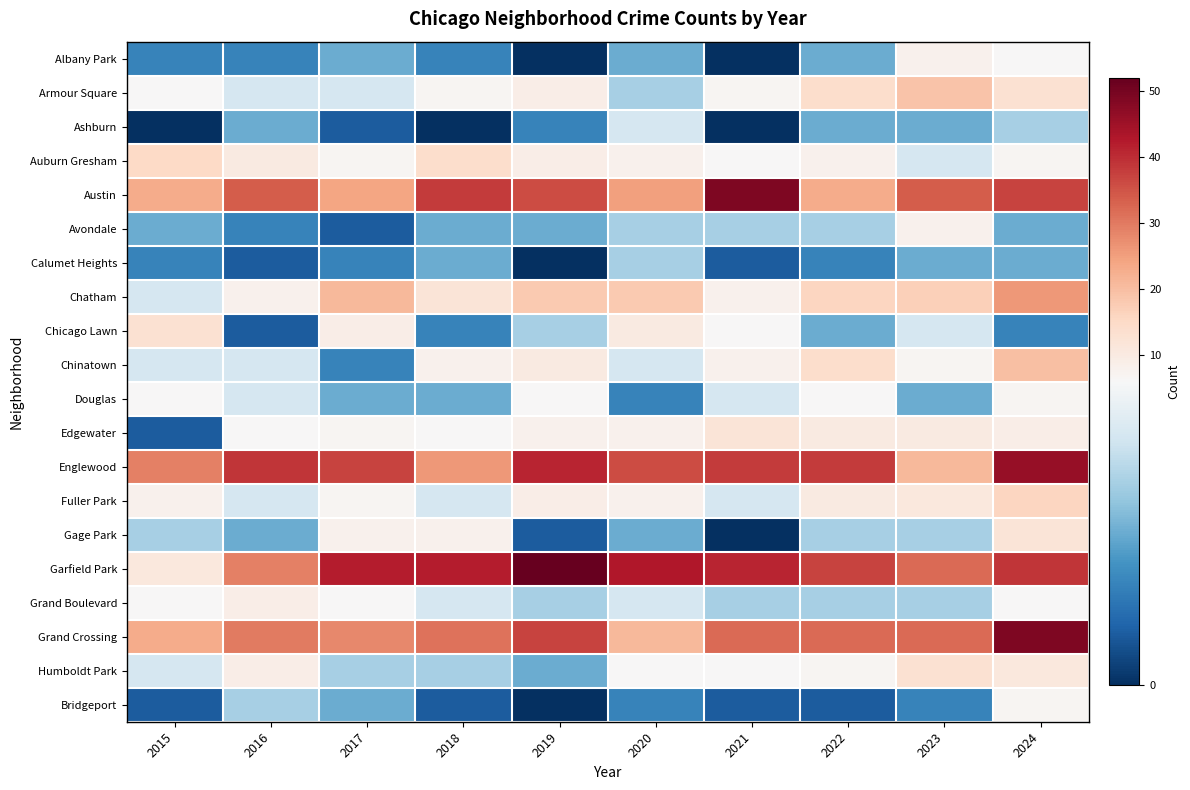

At which category does the chart reach its minimum across all series?

2019